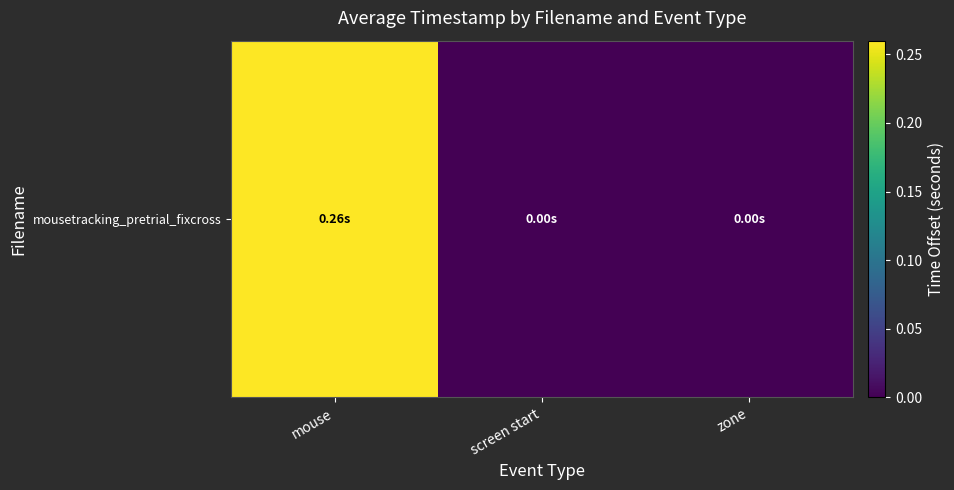

Which has a higher value, mouse or zone?

mouse